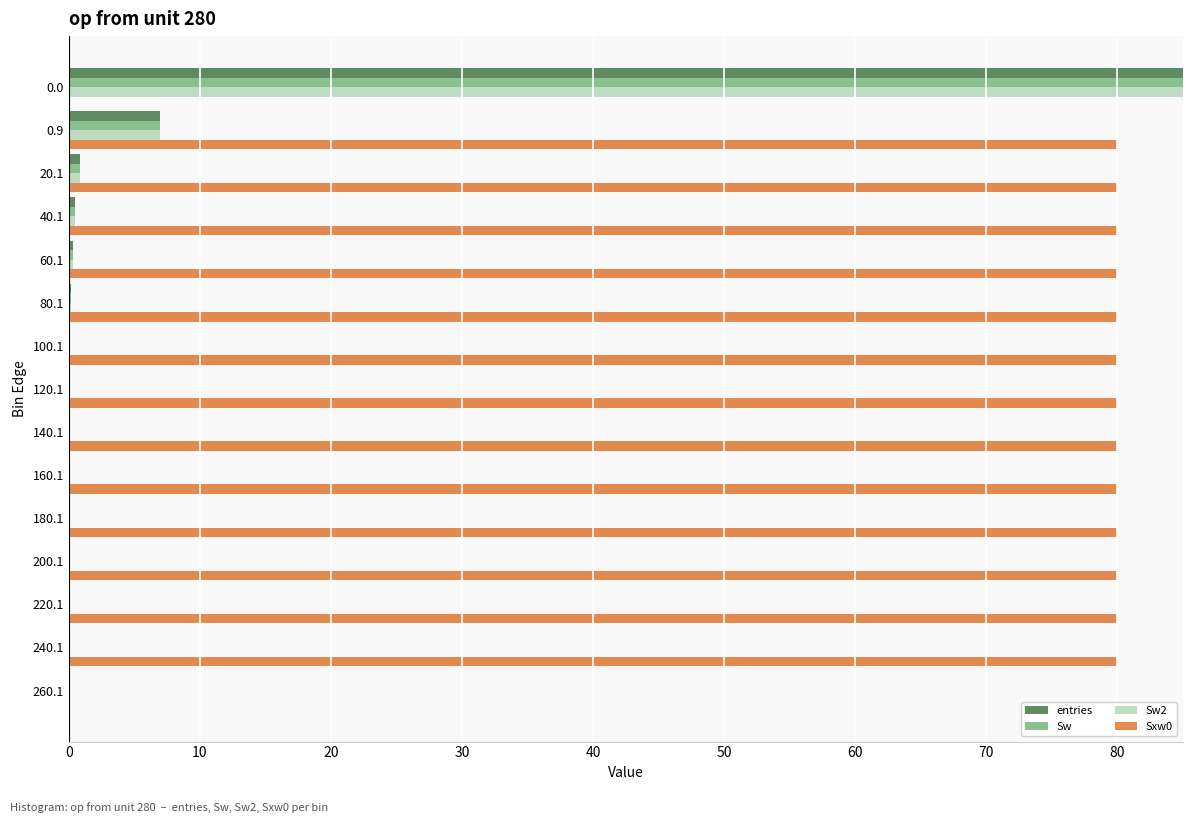

How many categories are shown in the chart?

15